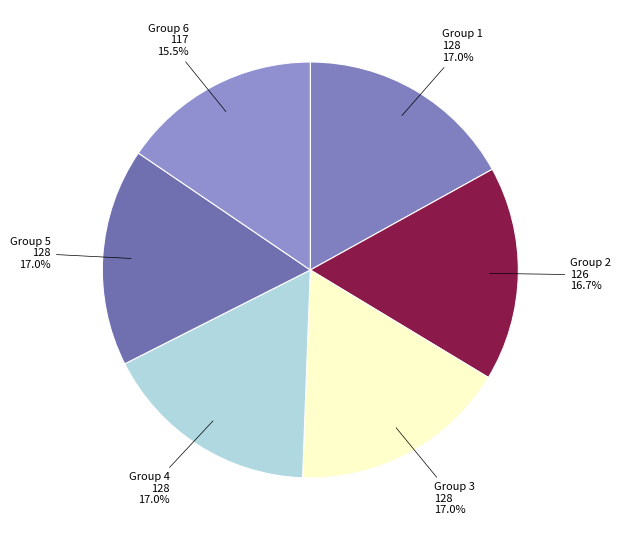

Does any single category account for the majority?

No